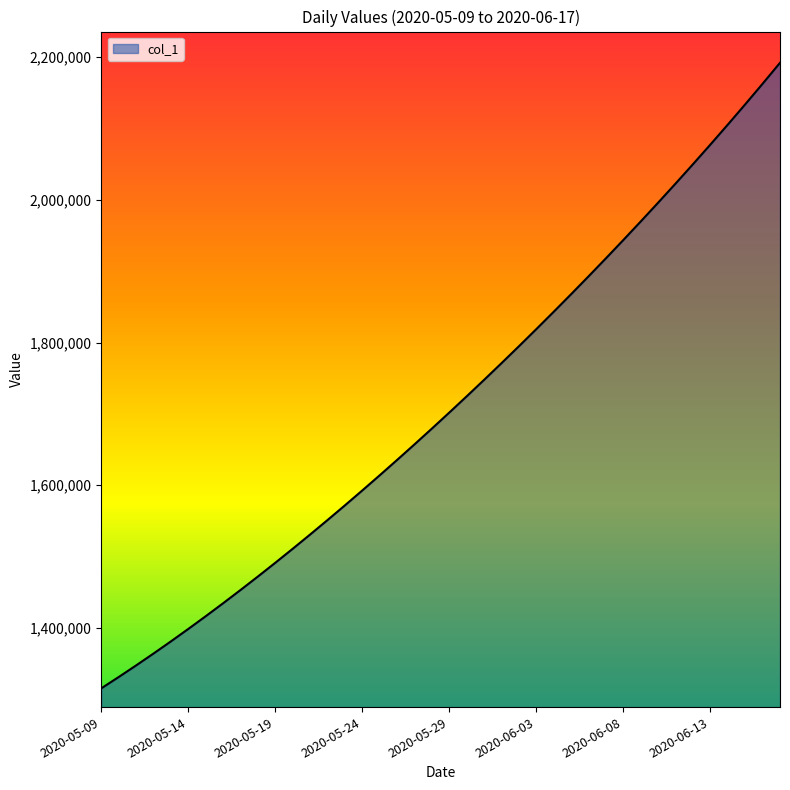

What is the minimum value shown in the chart?

1315099.0